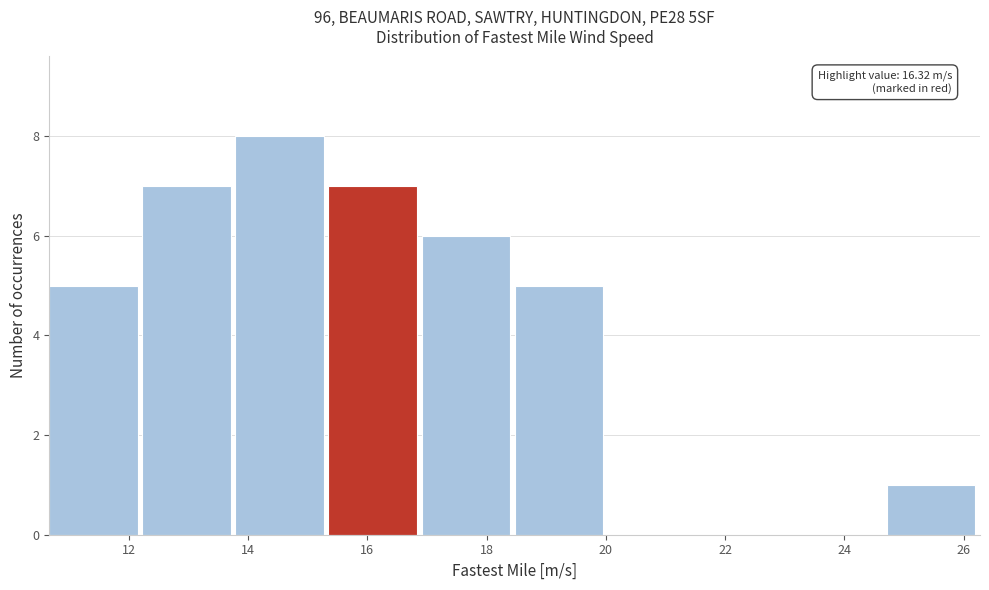

Over which range of the x-axis is the bar tallest?

13.8 to 15.4